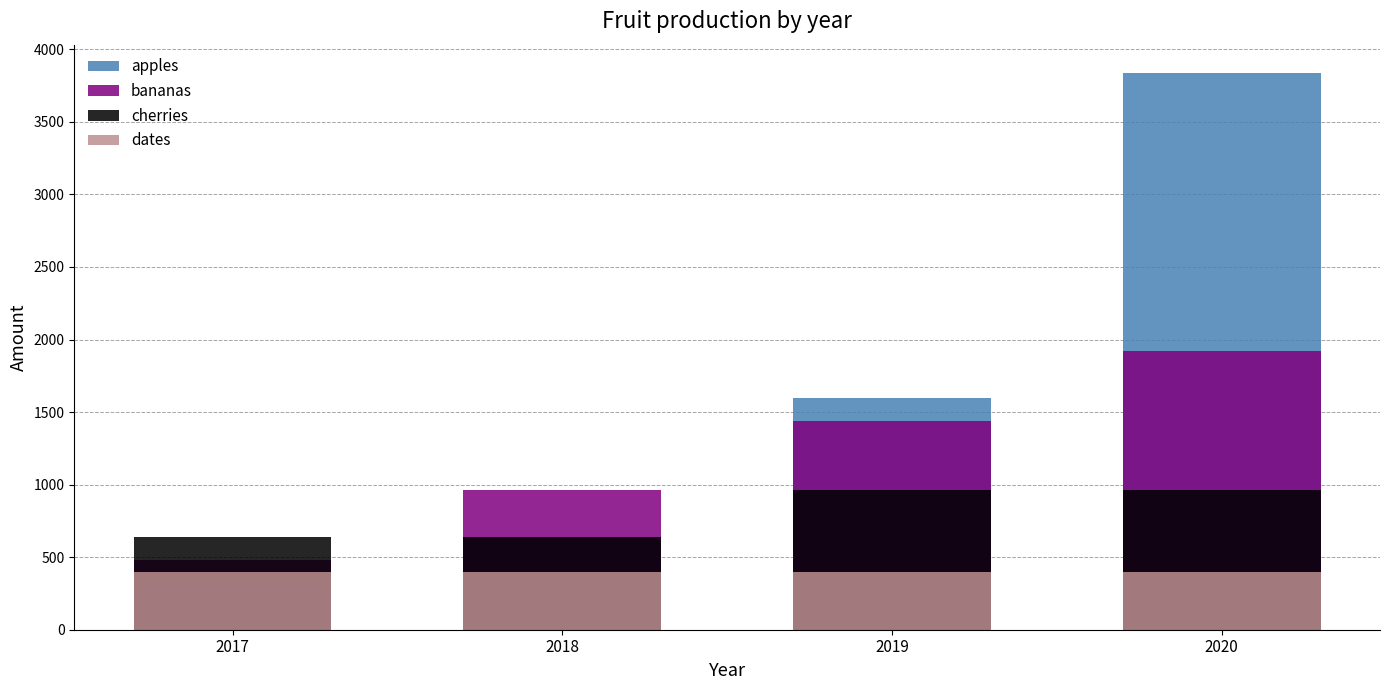

Between 2017 and 2018, which is larger?

2018